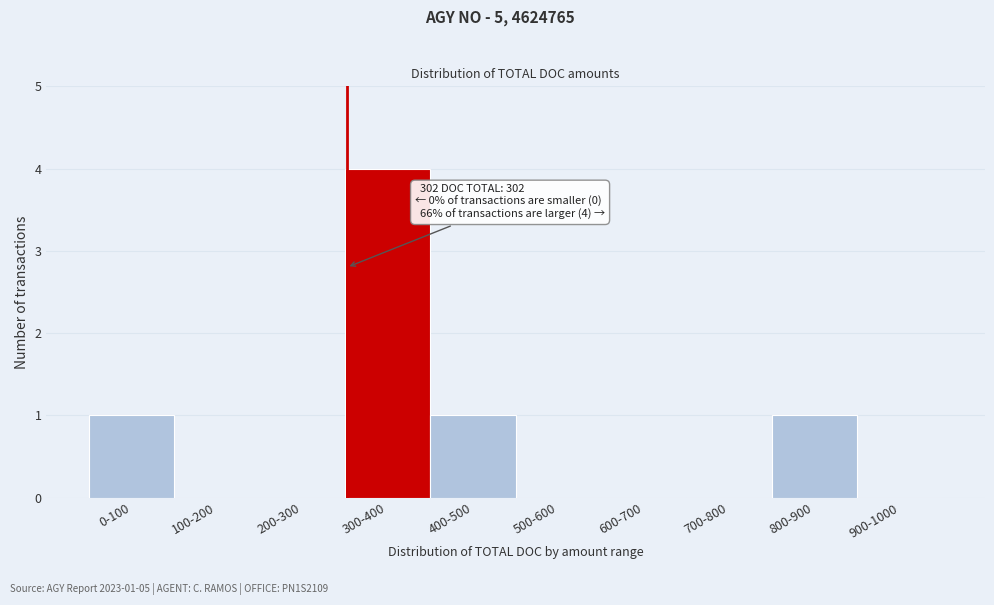

Reading left to right, extract all data points from this chart.

0-100=1	100-200=0	200-300=0	300-400=4	400-500=1	500-600=0	600-700=0	700-800=0	800-900=1	900-1000=0